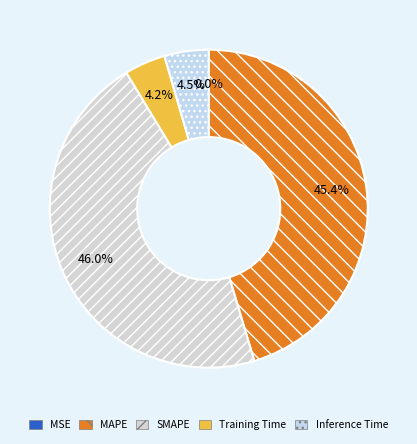

What is the smallest slice in the pie chart?

MSE